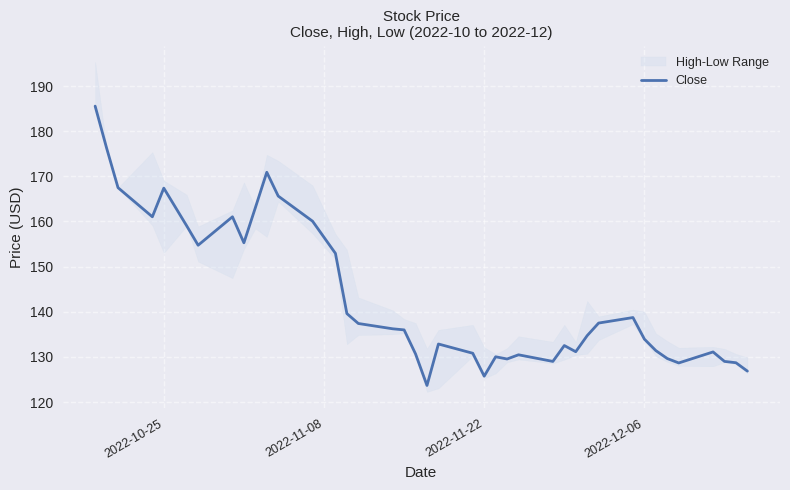

True or false: the data has more than 0 interior local peaks.

True